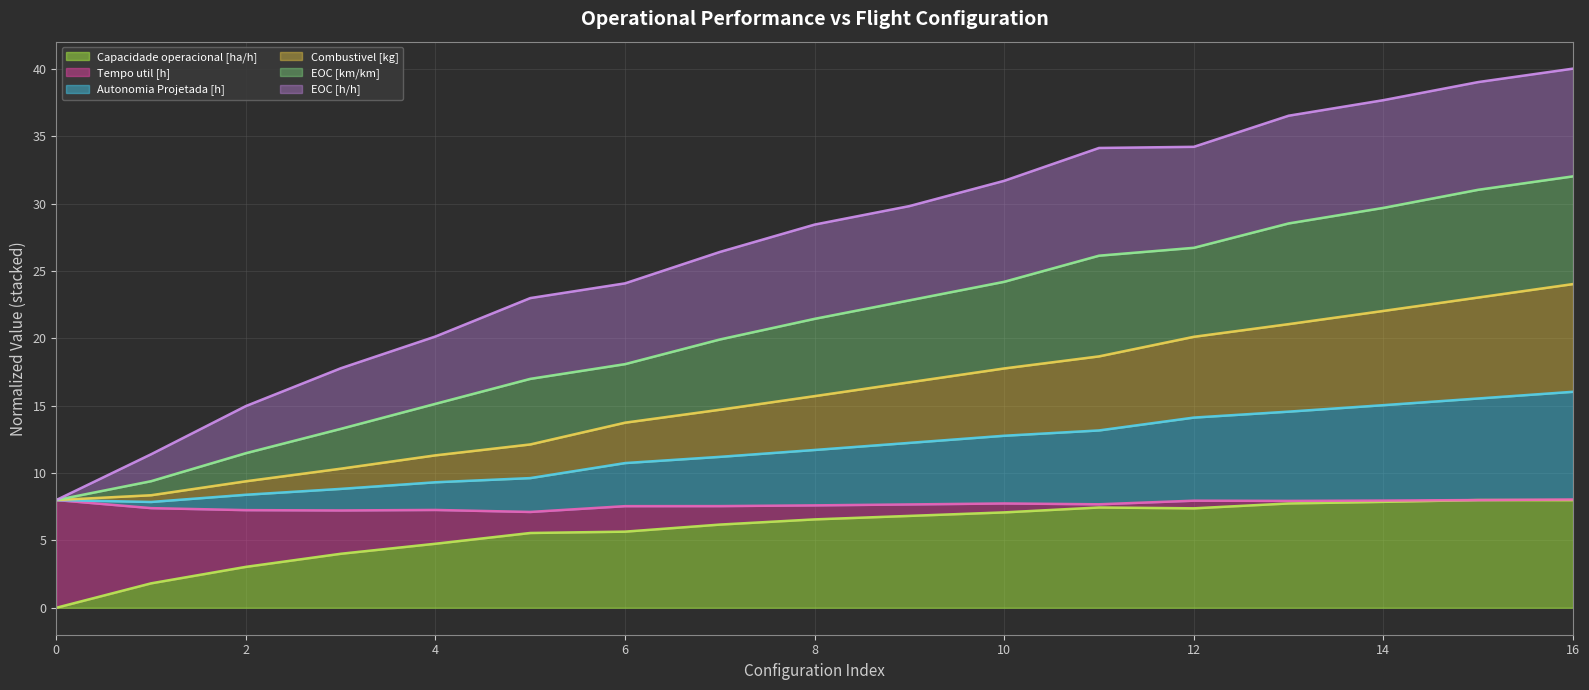

What is the maximum value for Capacidade operacional [ha/h]?

8.0